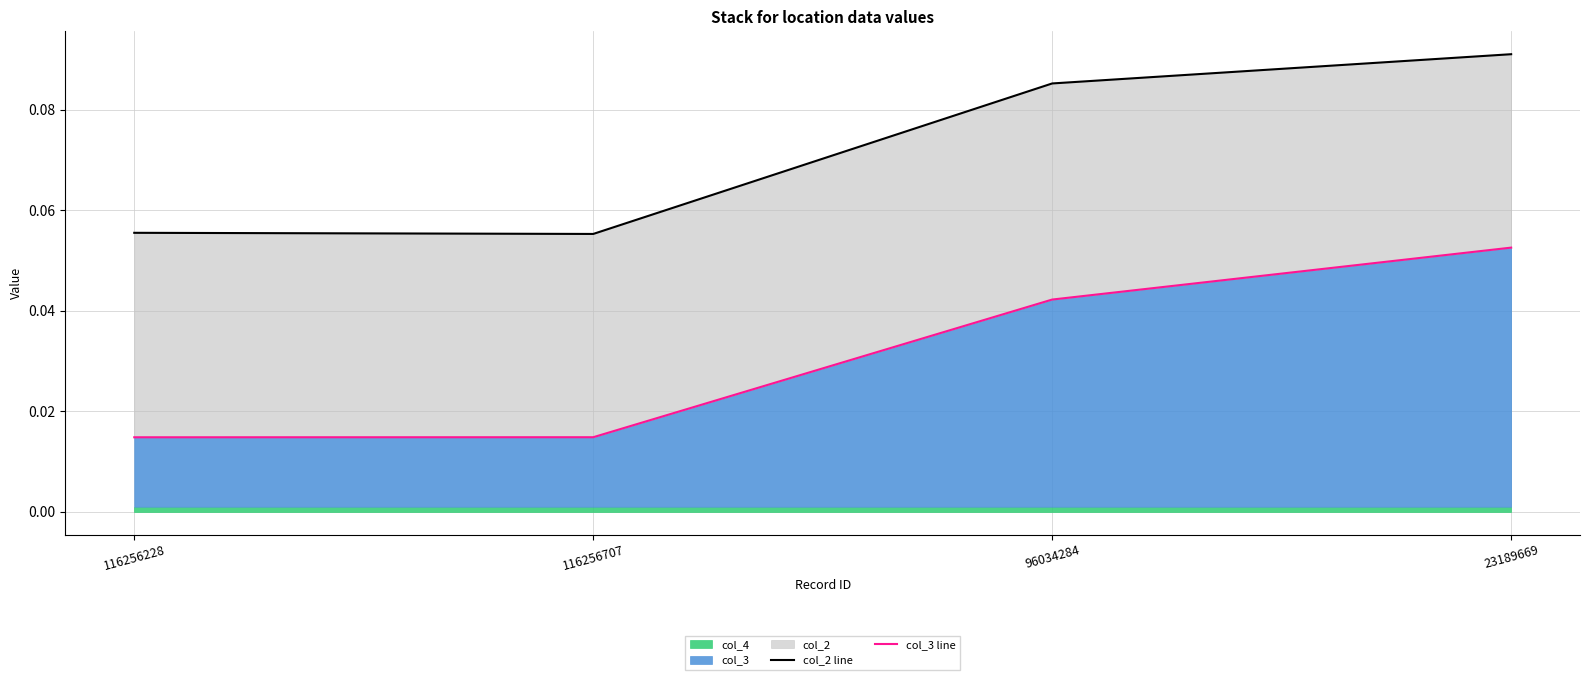

What position from the right is 116256707?

3